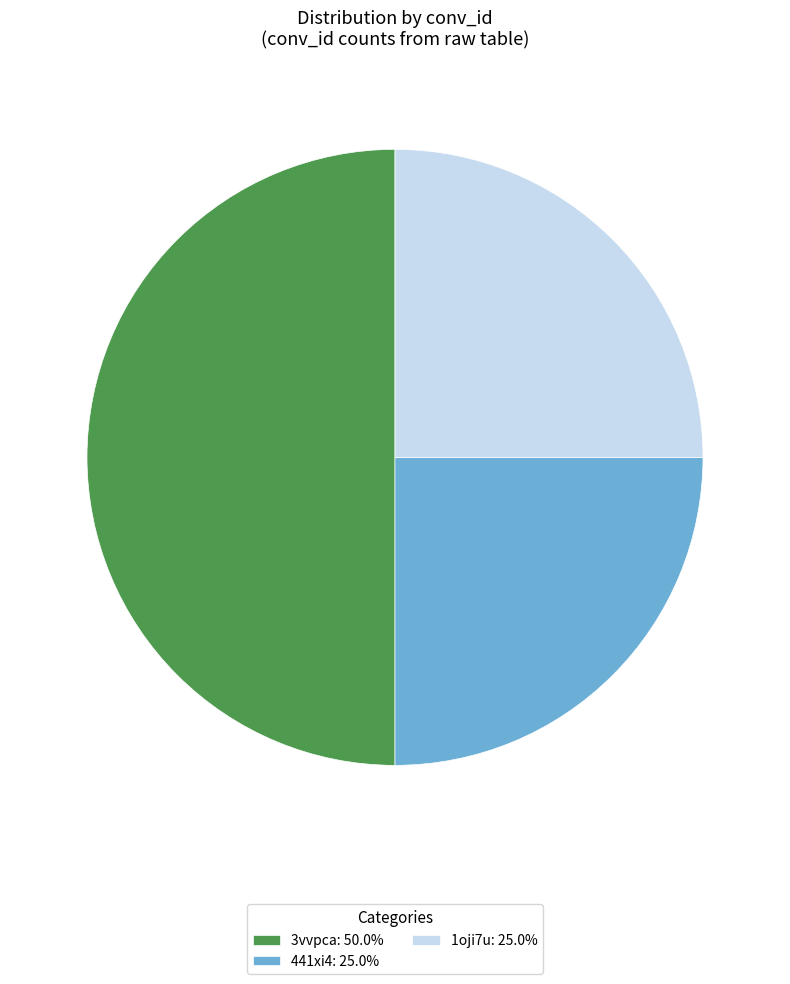

Do 3vvpca: 50.0% and 441xi4: 25.0% together represent more than half of the pie?

Yes